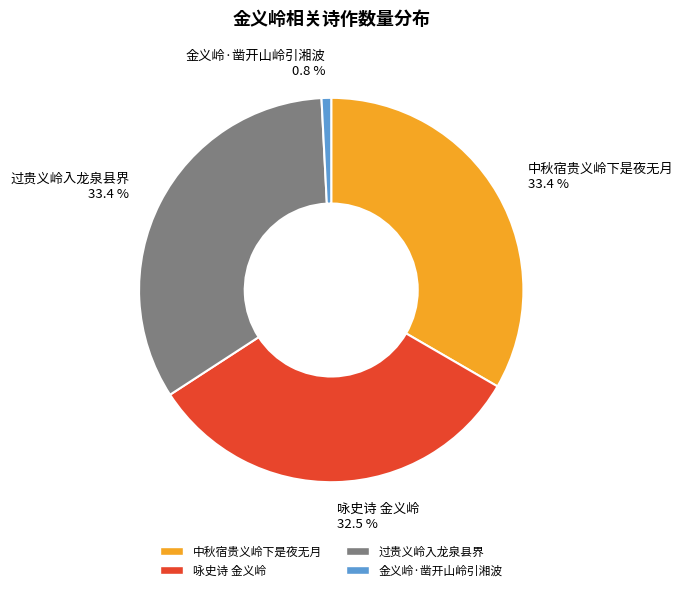

Which category has the smallest portion of the pie?

金义岭·凿开山岭引湘波